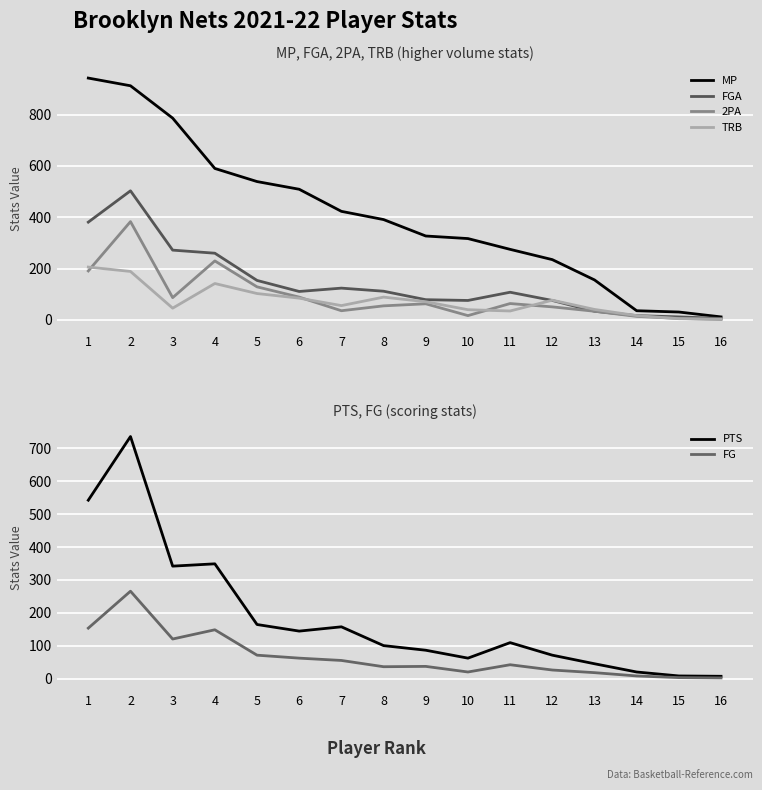

What is the total value across all series at 5?

1162